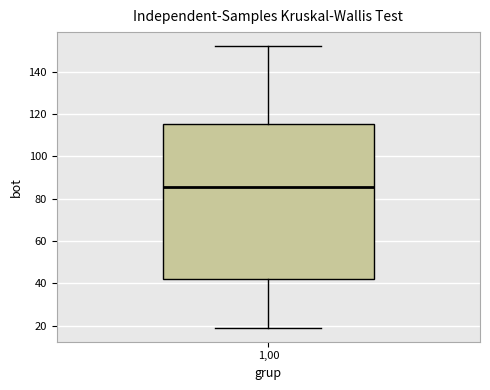

Transcribe this box plot: give where the median line is, the range the box spans, and where the two whiskers end, as read against the y-axis. The values are not printed on the chart, so give them approximately, as read against the axis.

median 86, box 42 to 116, whiskers 20 to 152